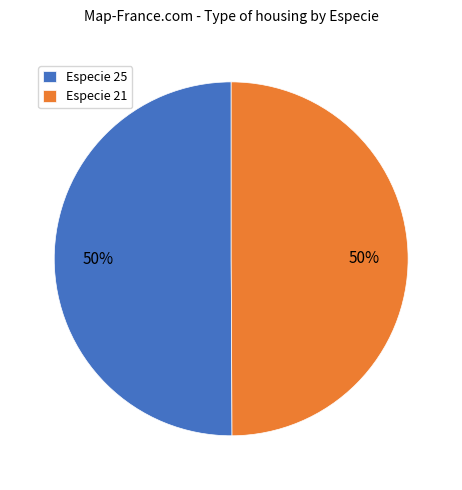

What is the ratio of the value at Especie 25 to the value at Especie 21?

1.0